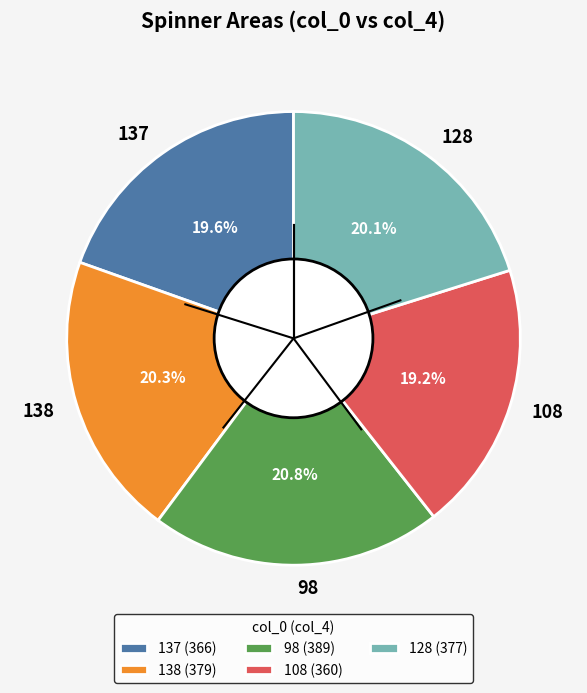

What portion of the pie excludes 138?

79.7%